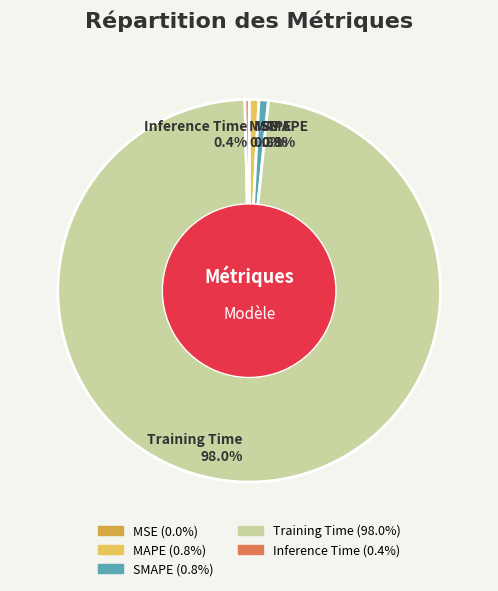

Which category has the biggest portion of the pie?

Training Time